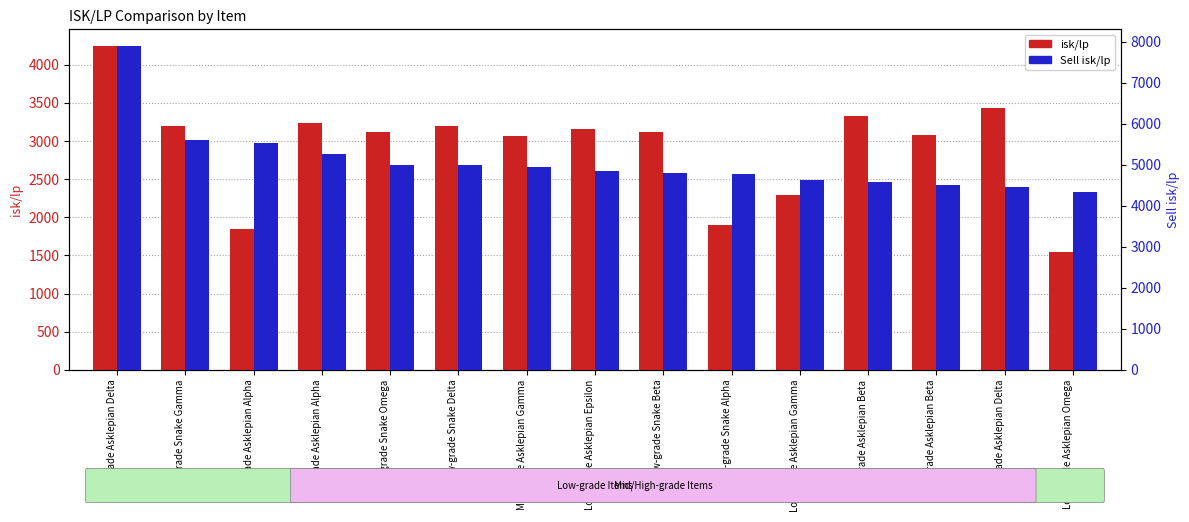

What is the label of the 2nd bar from the right?

Mid-grade Asklepian Delta